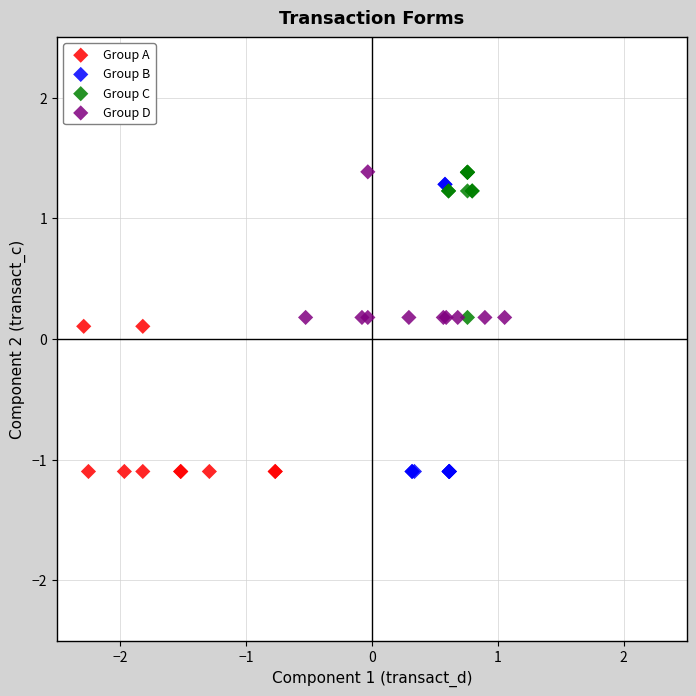

Which series has the largest Y range (max minus min)?

Group B